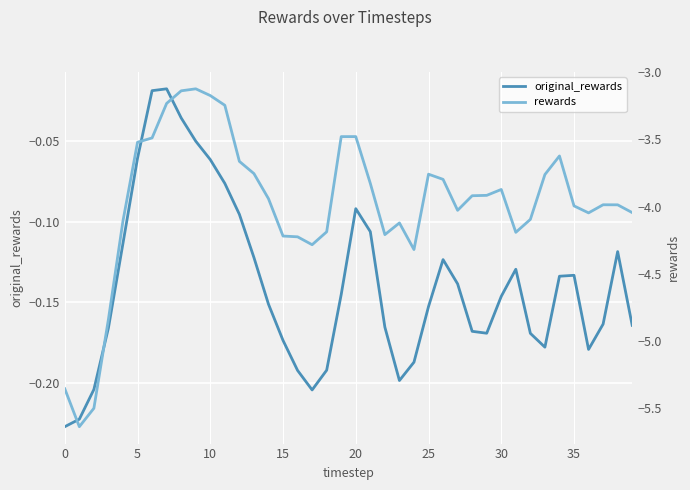

Reading right to left, extract all data points from this chart.

original_rewards: -0.2	-0.1	-0.2	-0.2	-0.1	-0.1	-0.2	-0.2	-0.1	-0.1	-0.2	-0.2	-0.1	-0.1	-0.2	-0.2	-0.2	-0.2	-0.1	-0.1	-0.1	-0.2	-0.2	-0.2	-0.2	-0.2	-0.1	-0.1	-0.1	-0.1	-0.1	-0.0	-0.0	-0.0	-0.1	-0.1	-0.2	-0.2	-0.2	-0.2
rewards: -4.0	-4.0	-4.0	-4.0	-4.0	-3.6	-3.8	-4.1	-4.2	-3.9	-3.9	-3.9	-4.0	-3.8	-3.8	-4.3	-4.1	-4.2	-3.8	-3.5	-3.5	-4.2	-4.3	-4.2	-4.2	-3.9	-3.8	-3.7	-3.2	-3.2	-3.1	-3.1	-3.2	-3.5	-3.5	-4.1	-4.8	-5.5	-5.6	-5.4